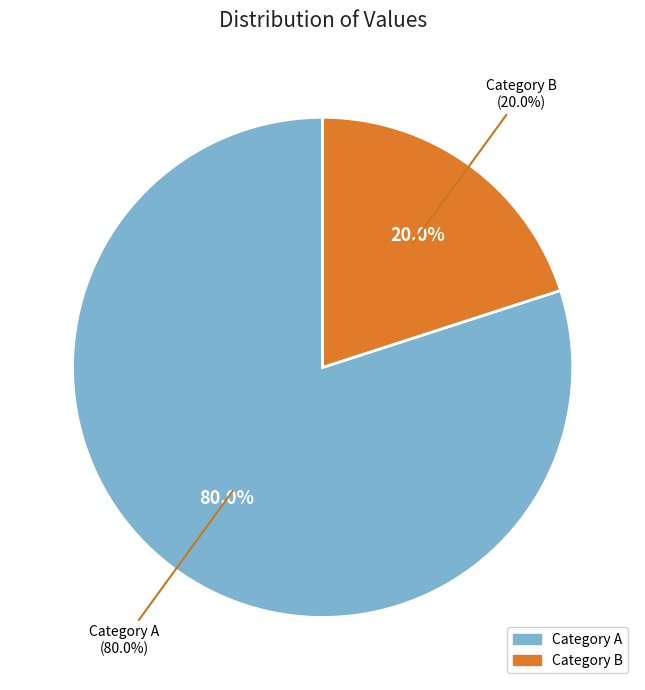

Does 绍熙庚戍十月偕赵仲宗舜和潘谦之曾鲁仲游九 account for over 50% of the chart?

No